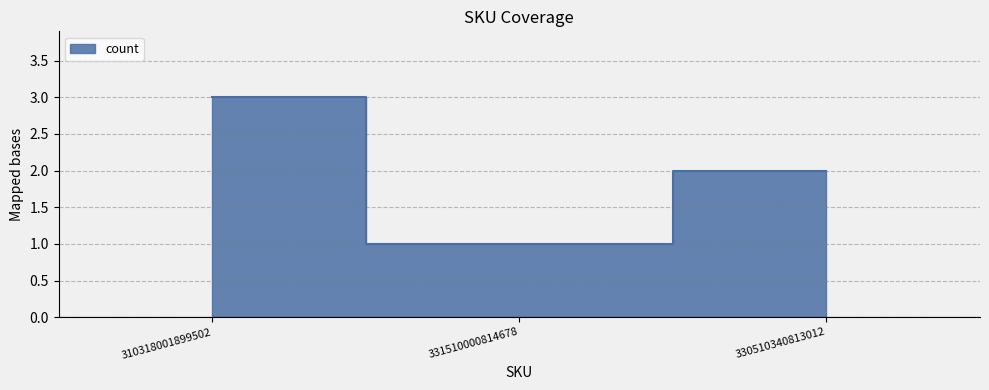

What value does the data have at 331510000814678?

1